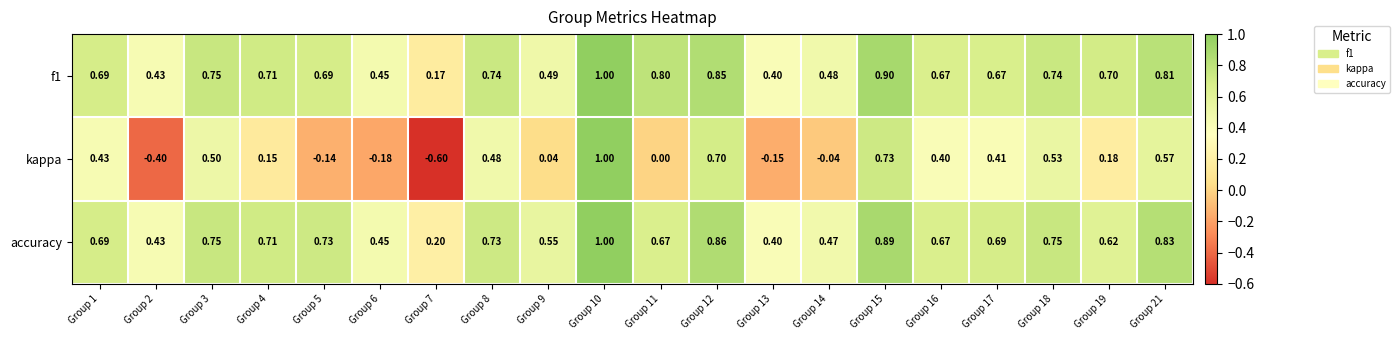

How many series are shown in this chart?

3